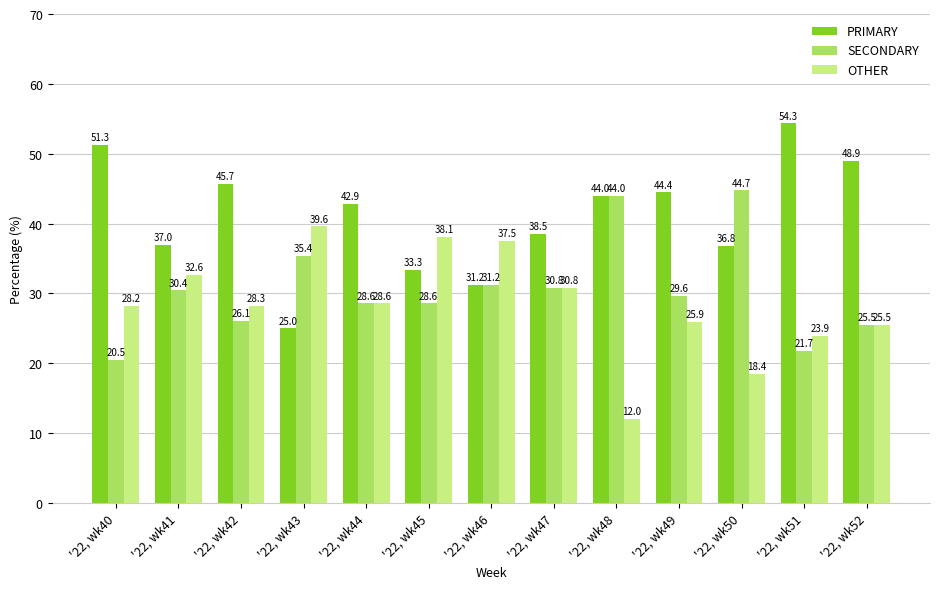

How many data points in PRIMARY are less than 42?

6